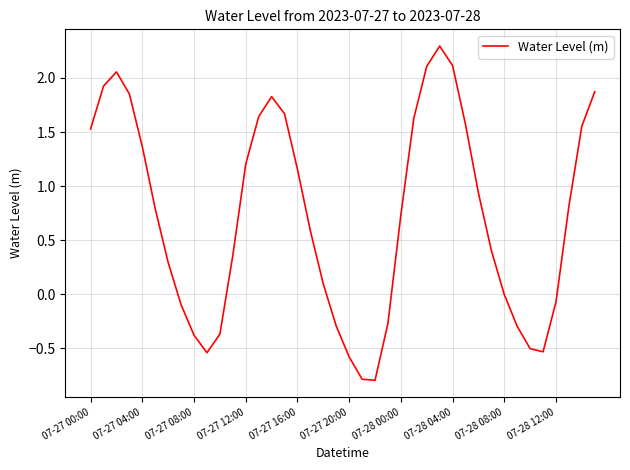

How many lines are shown in the chart?

1